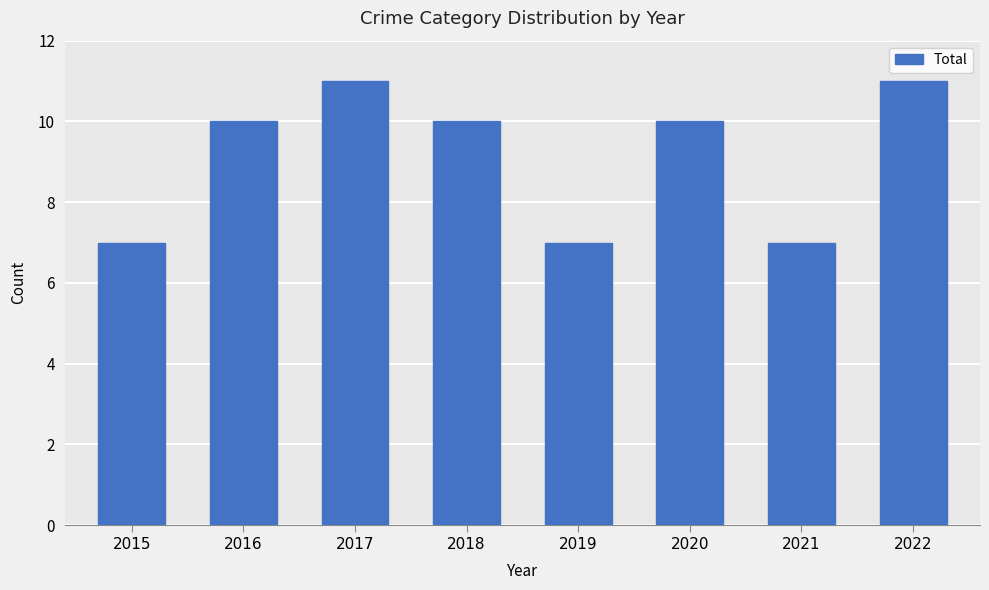

Between 2022 and 2020, which is larger?

2022